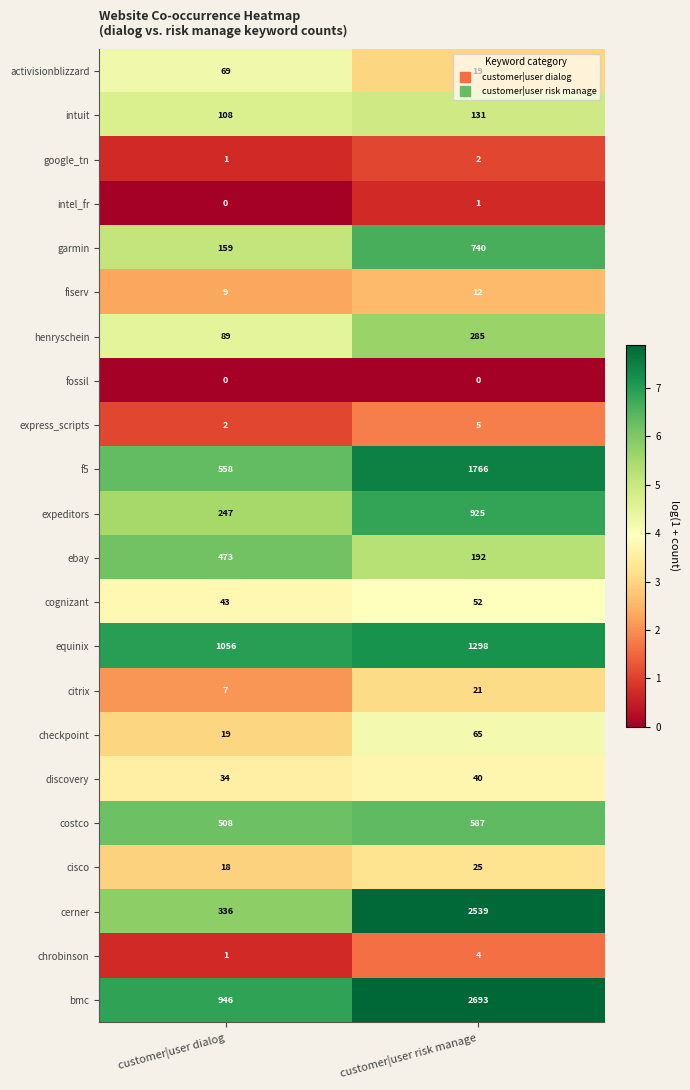

Which series has the widest spread of values?

cerner